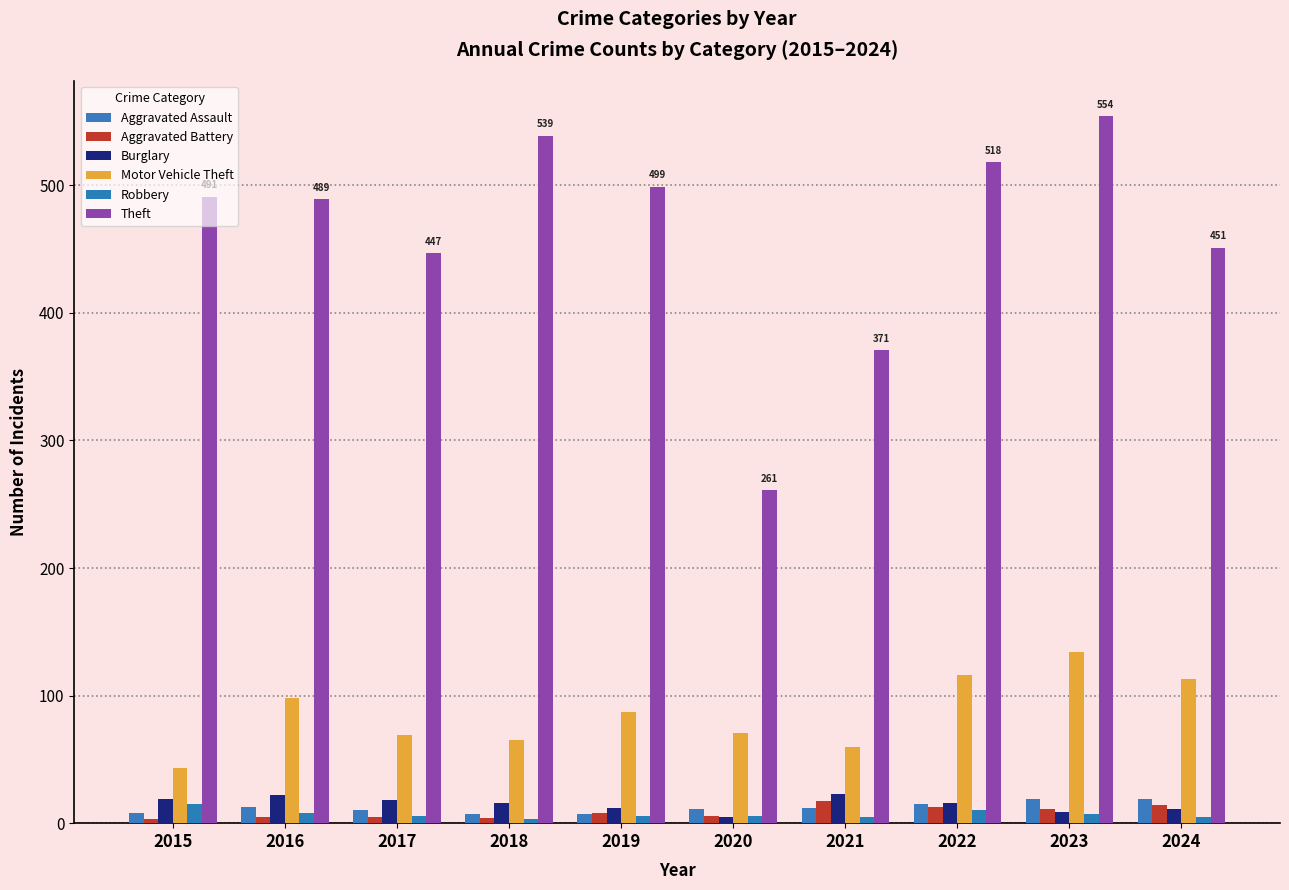

Where is Motor Vehicle Theft nearest to the value 88?

2019